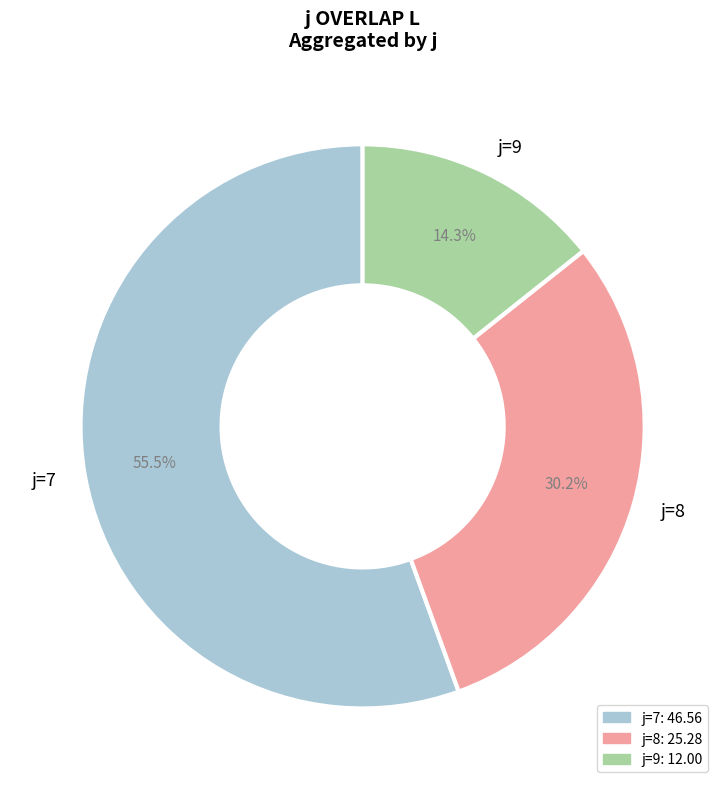

Which slice is the smallest?

j=9